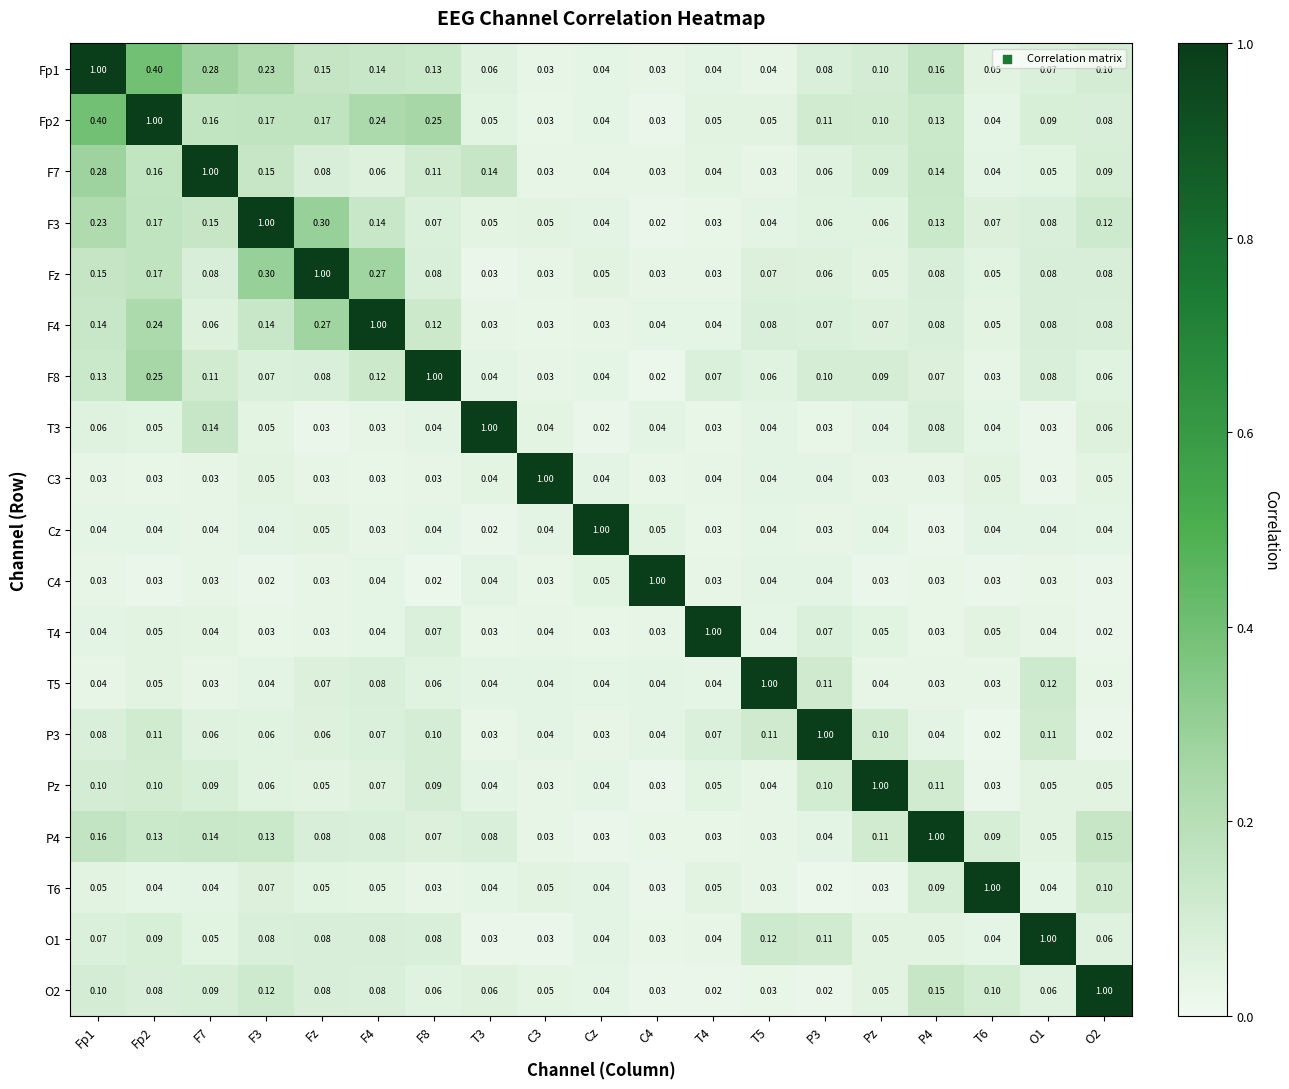

At which label does Cz reach its peak?

Cz